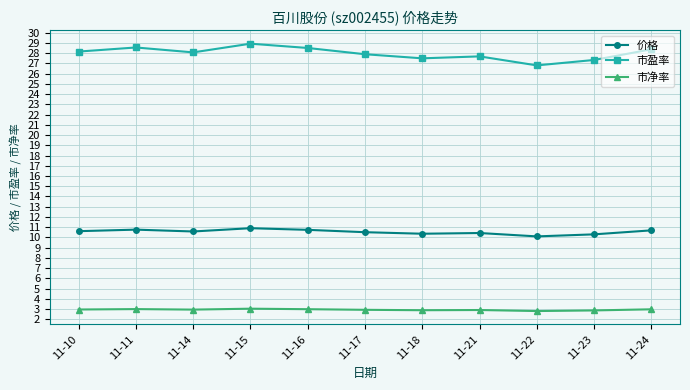

True or false: 市净率 and 价格 cross at least once.

False